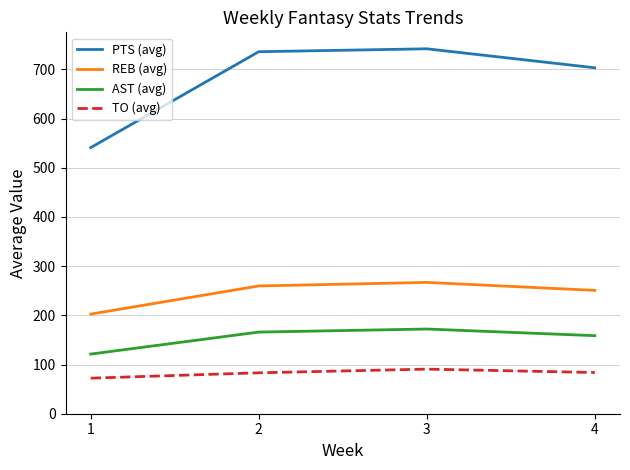

At which category does the chart reach its minimum across all series?

1